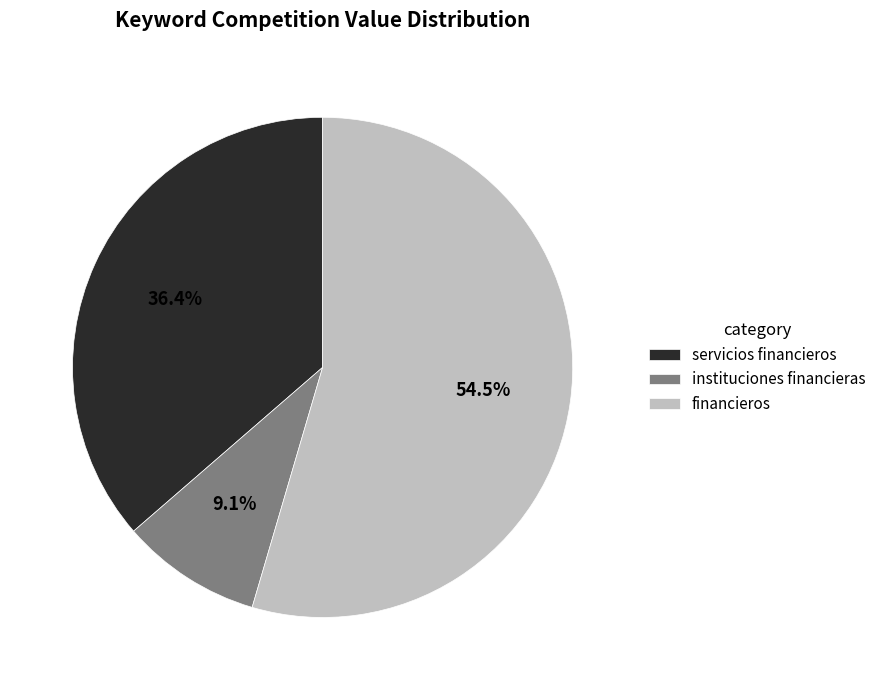

What percentage do instituciones financieras and servicios financieros together represent?

45.5%